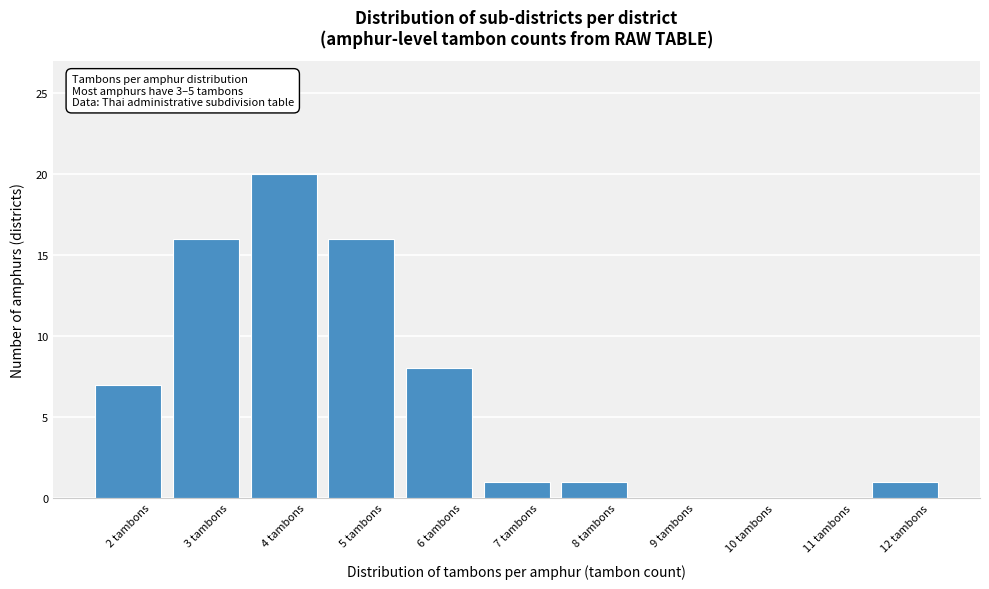

Reading left to right, extract all data points from this chart.

2 tambons=7	3 tambons=16	4 tambons=20	5 tambons=16	6 tambons=8	7 tambons=1	8 tambons=1	9 tambons=0	10 tambons=0	11 tambons=0	12 tambons=1